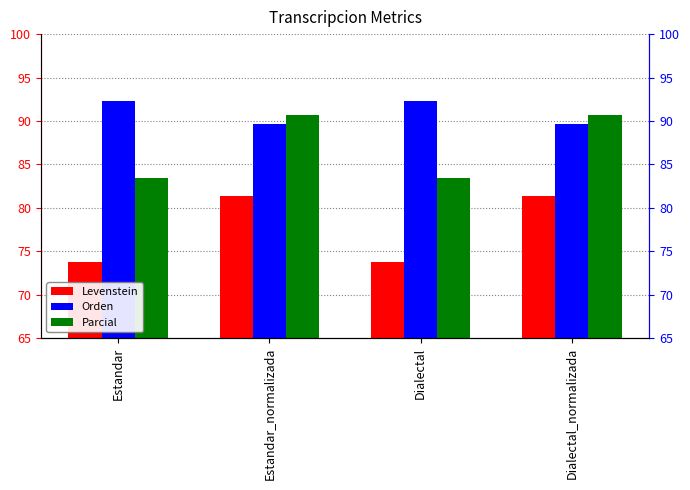

How many distinct data groups are displayed?

3